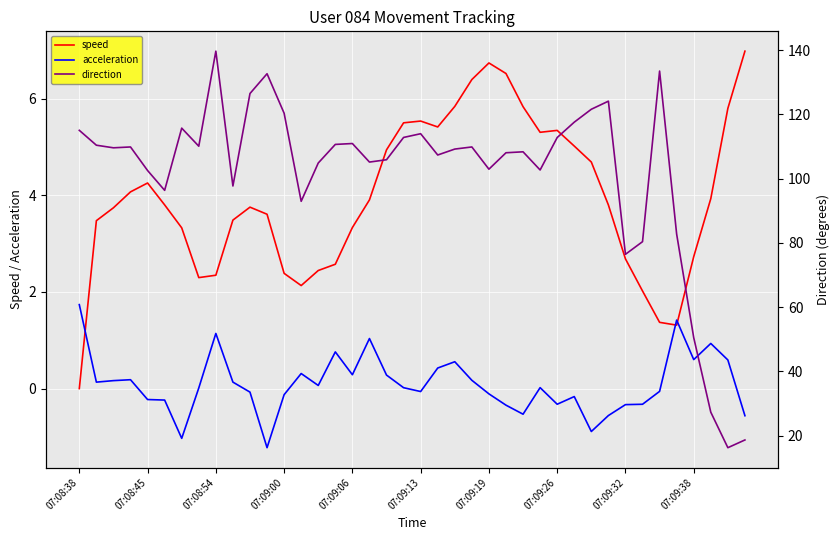

What is the approximate value of speed at 29?

5.0